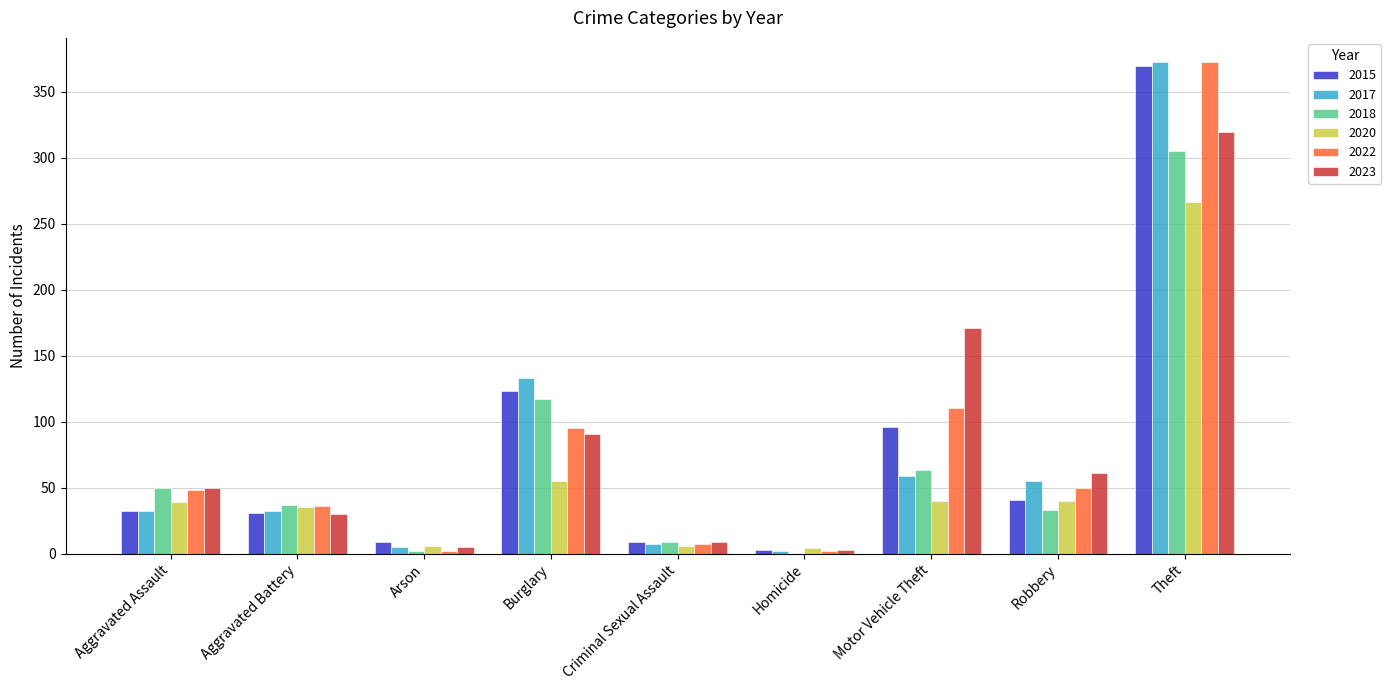

At which category is the sum across all series the highest?

Theft